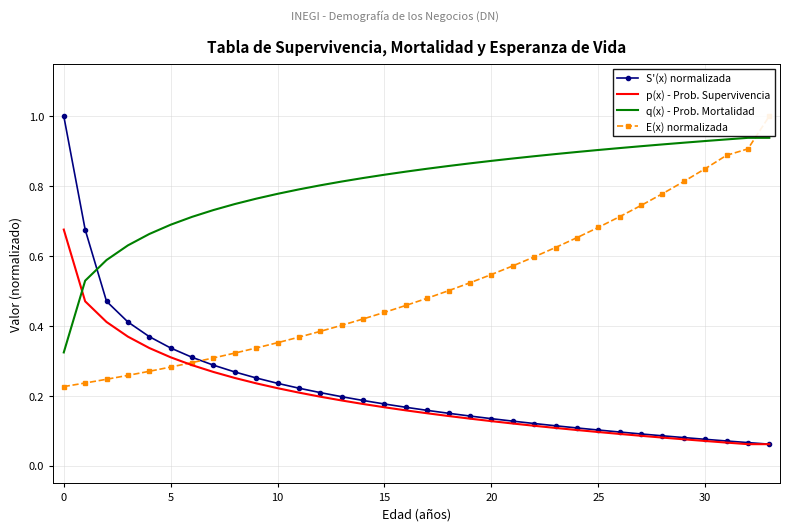

What is the value of the q(x) - Prob. Mortalidad point at the 27th from the left?

0.9